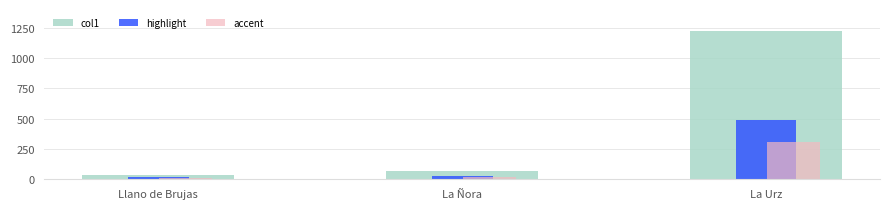

The col1 series shows 1220.0 at La Urz. True or false?

True